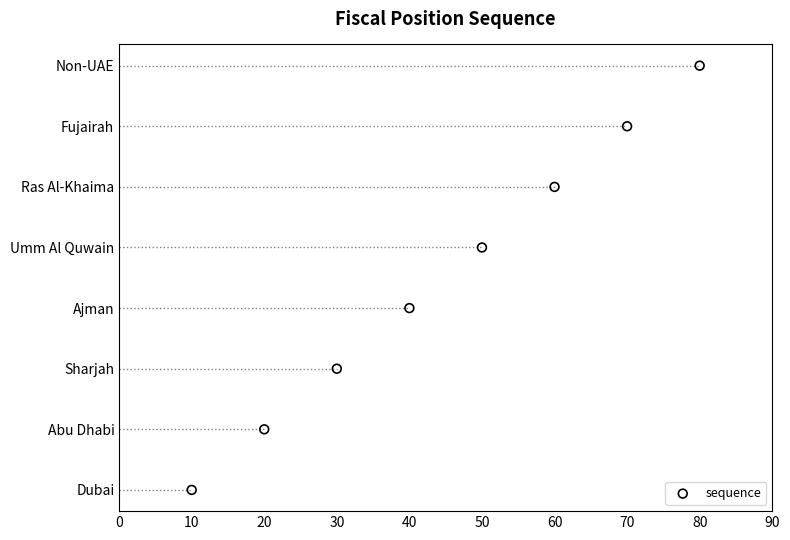

What is the change in value from 10 to 70?

+6